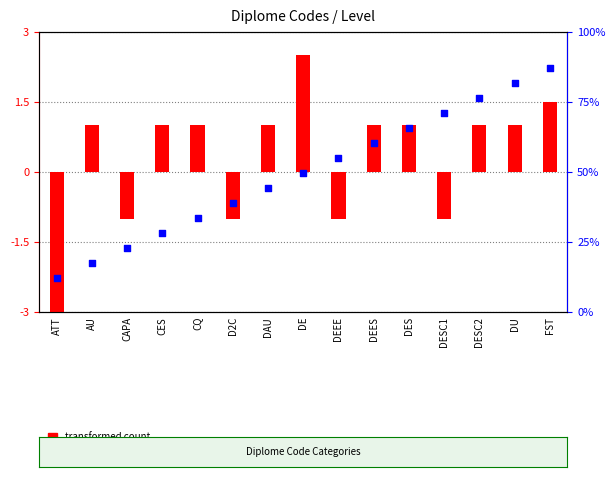

Which series has the largest Y range (max minus min)?

percentile rank within the sample